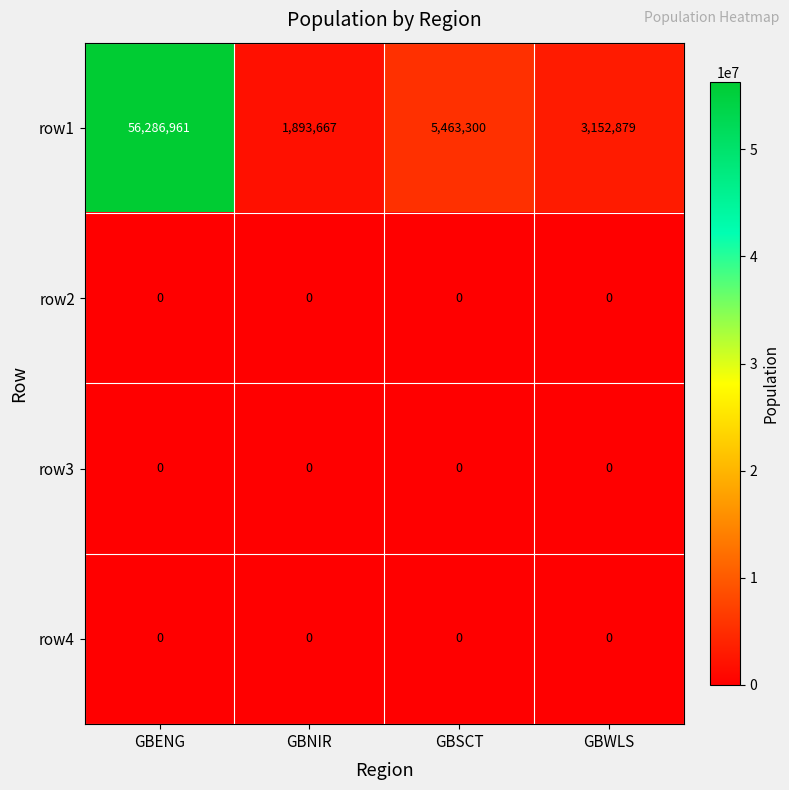

List the labels in order of row1 value, smallest first.

GBNIR, GBWLS, GBSCT, GBENG